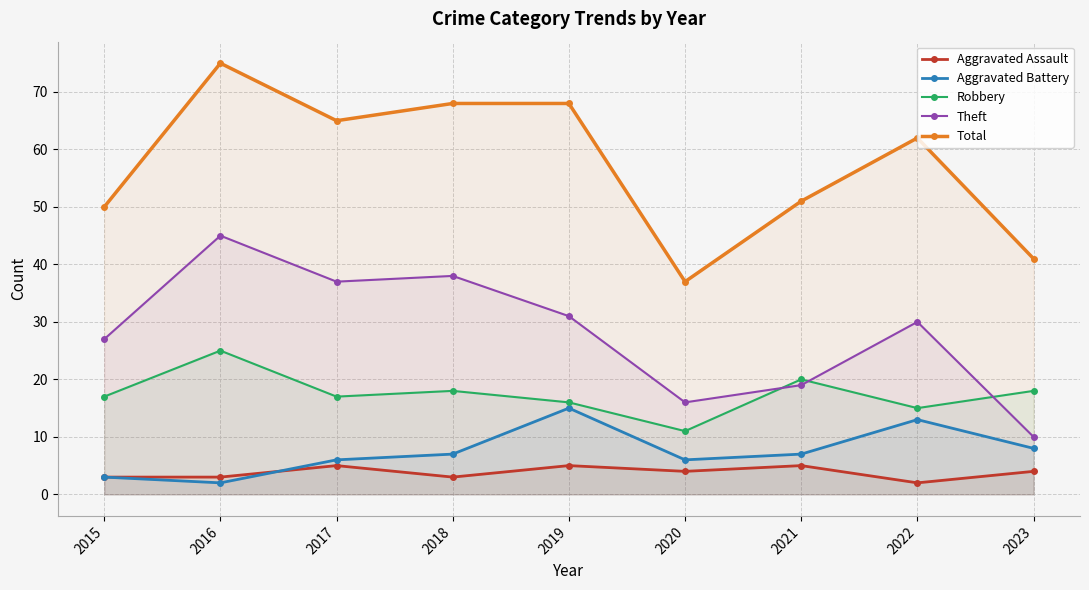

Which category has the highest value in the Total series?

2016